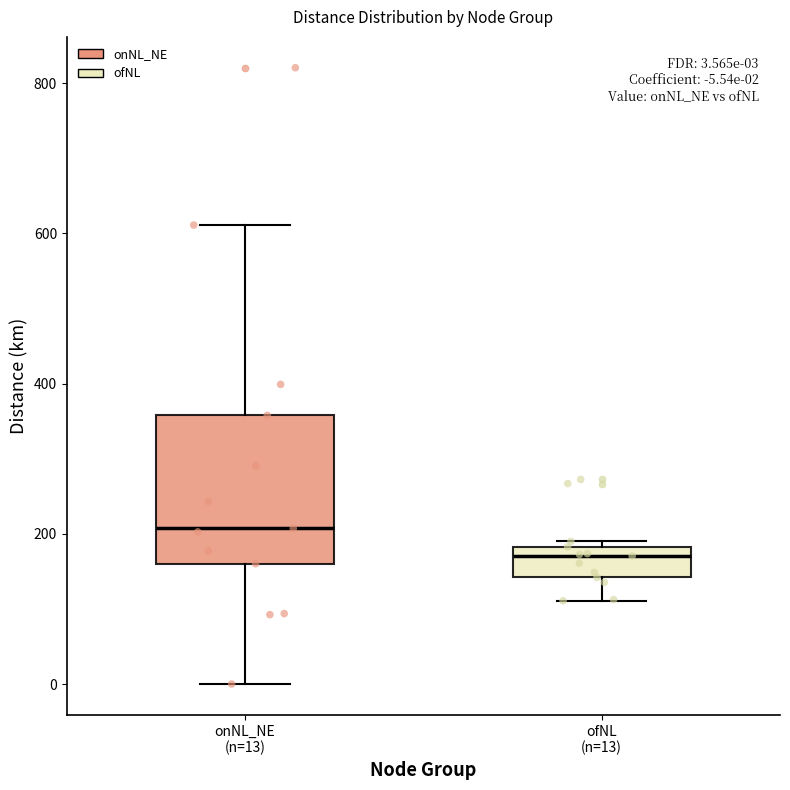

Which box has the lowest median line?

ofNL (n=13)